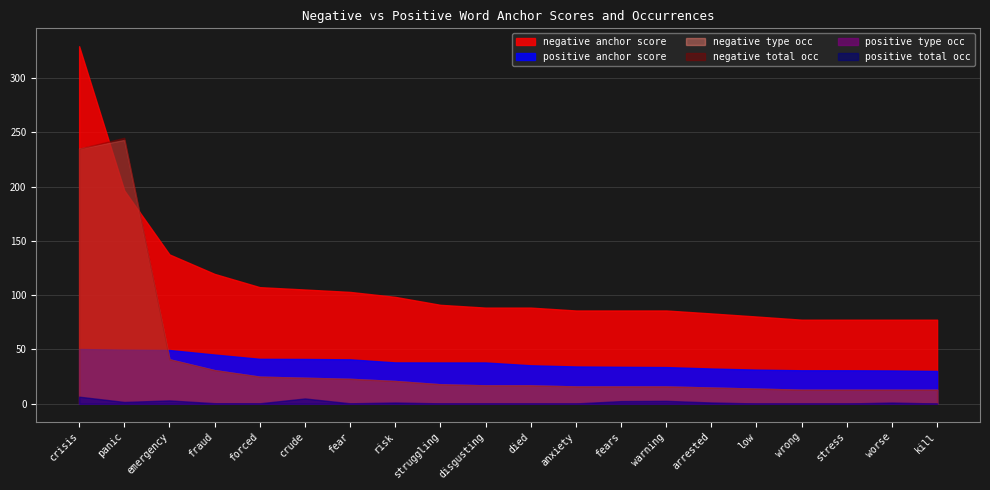

The negative type occ series shows 26.9 at struggling. True or false?

False